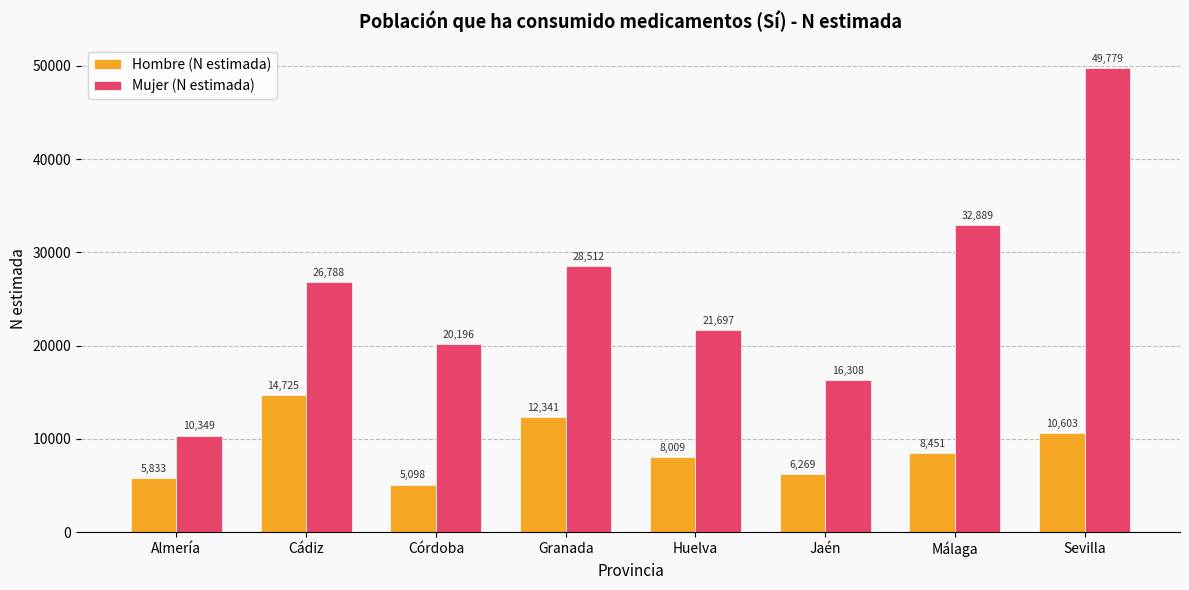

At which category is the sum across all series the highest?

Sevilla